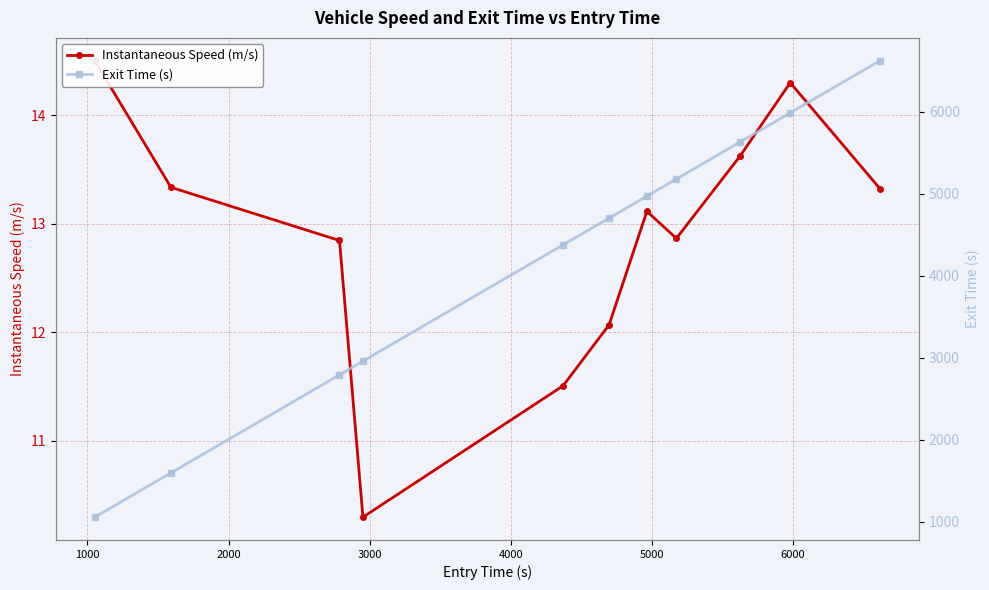

Which label corresponds to the smallest value in the chart?

3000